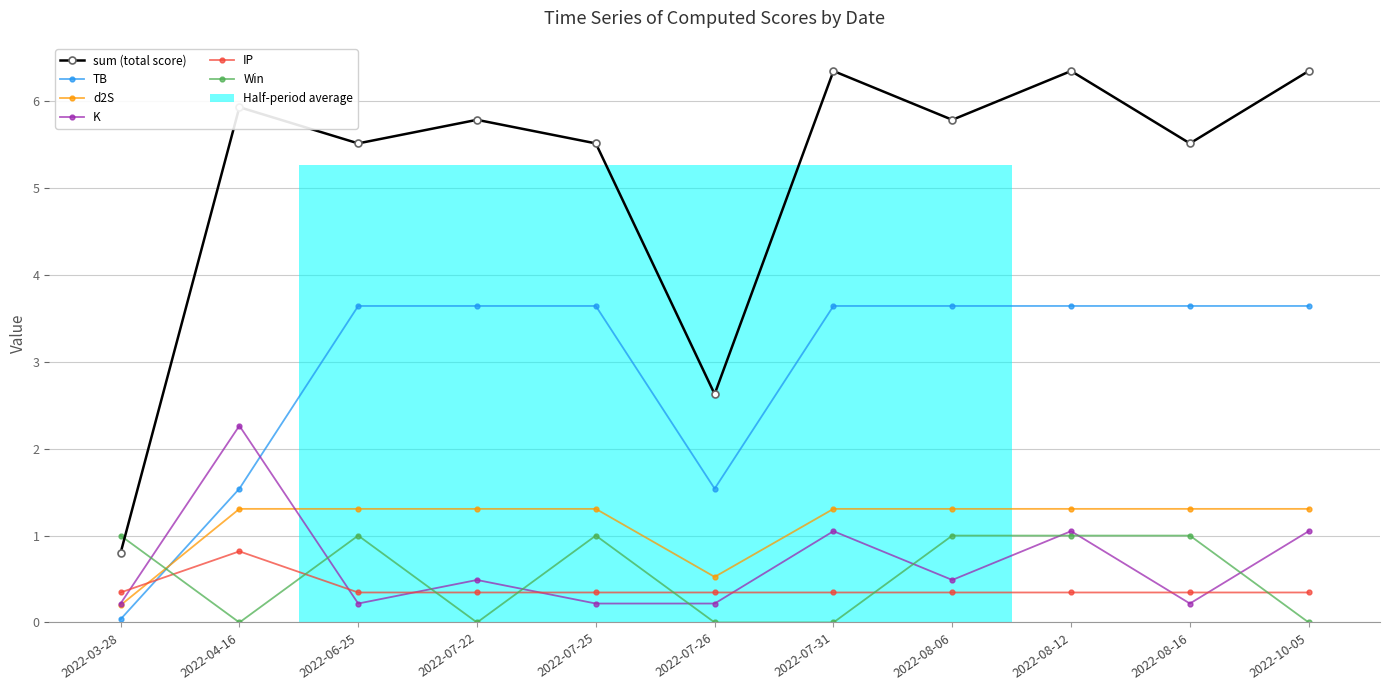

Reading left to right, list all the values displayed in this chart.

sum: 2022-03-28=0.8	2022-04-16=5.9	2022-06-25=5.5	2022-07-22=5.8	2022-07-25=5.5	2022-07-26=2.6	2022-07-31=6.3	2022-08-06=5.8	2022-08-12=6.3	2022-08-16=5.5	2022-10-05=6.3
TB: 2022-03-28=0.0	2022-04-16=1.5	2022-06-25=3.6	2022-07-22=3.6	2022-07-25=3.6	2022-07-26=1.5	2022-07-31=3.6	2022-08-06=3.6	2022-08-12=3.6	2022-08-16=3.6	2022-10-05=3.6
d2S: 2022-03-28=0.2	2022-04-16=1.3	2022-06-25=1.3	2022-07-22=1.3	2022-07-25=1.3	2022-07-26=0.5	2022-07-31=1.3	2022-08-06=1.3	2022-08-12=1.3	2022-08-16=1.3	2022-10-05=1.3
K: 2022-03-28=0.2	2022-04-16=2.3	2022-06-25=0.2	2022-07-22=0.5	2022-07-25=0.2	2022-07-26=0.2	2022-07-31=1.1	2022-08-06=0.5	2022-08-12=1.1	2022-08-16=0.2	2022-10-05=1.1
IP: 2022-03-28=0.3	2022-04-16=0.8	2022-06-25=0.3	2022-07-22=0.3	2022-07-25=0.3	2022-07-26=0.3	2022-07-31=0.3	2022-08-06=0.3	2022-08-12=0.3	2022-08-16=0.3	2022-10-05=0.3
Win: 2022-03-28=1.0	2022-04-16=0.0	2022-06-25=1.0	2022-07-22=0.0	2022-07-25=1.0	2022-07-26=0.0	2022-07-31=0.0	2022-08-06=1.0	2022-08-12=1.0	2022-08-16=1.0	2022-10-05=0.0